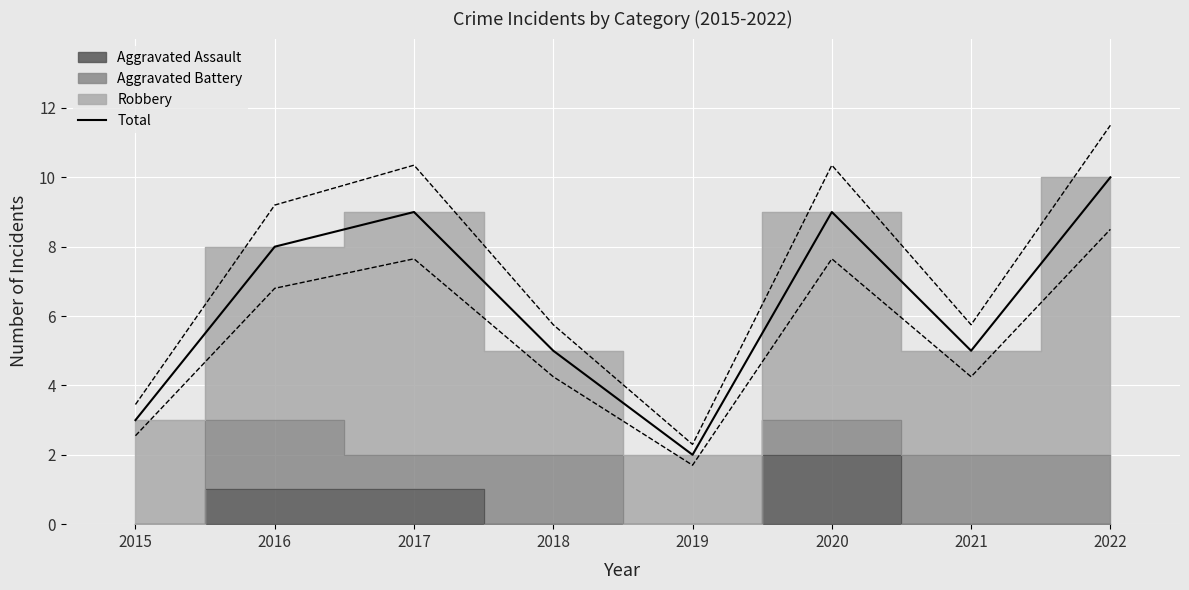

Approximately how many times larger is the value at 2017 compared to 2020?

1.0